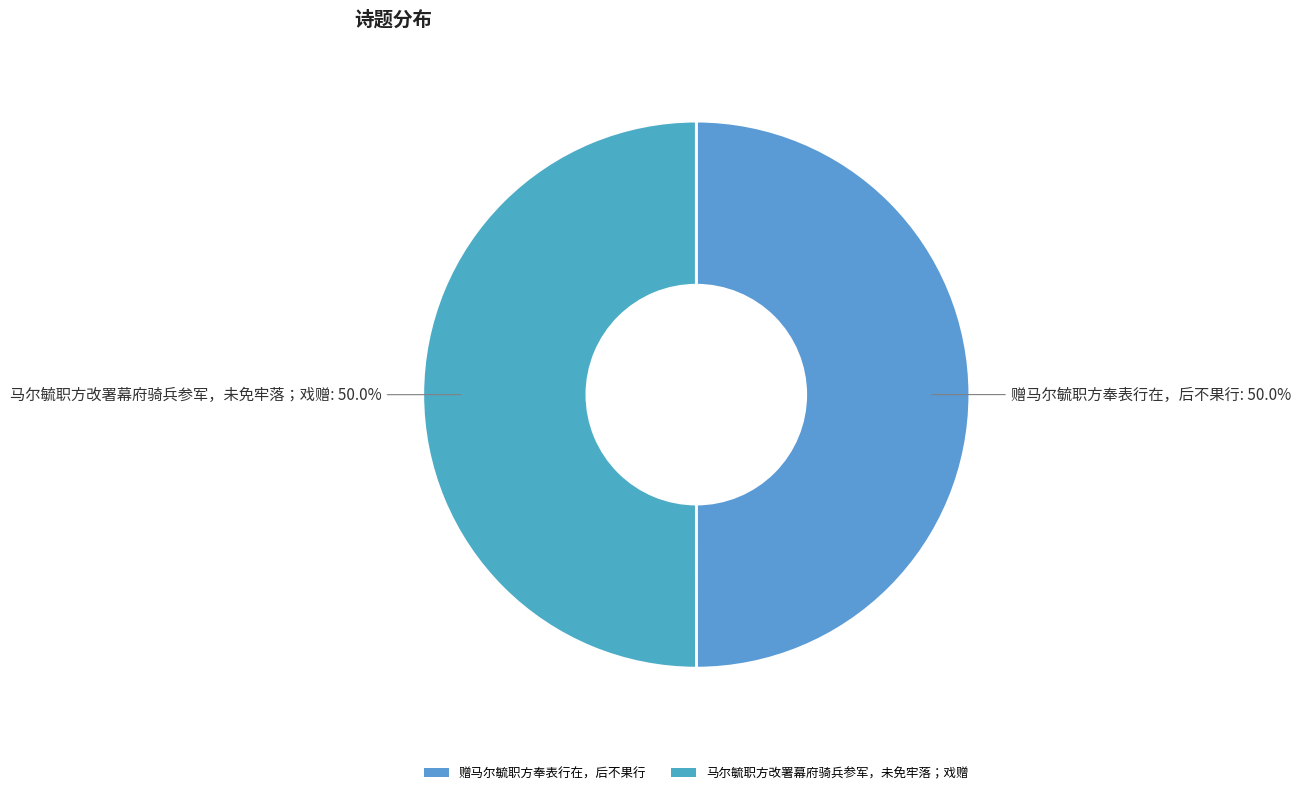

What is the ratio of the value at 赠马尔毓职方奉表行在，后不果行 to the value at 马尔毓职方改署幕府骑兵参军，未免牢落；戏赠?

1.0